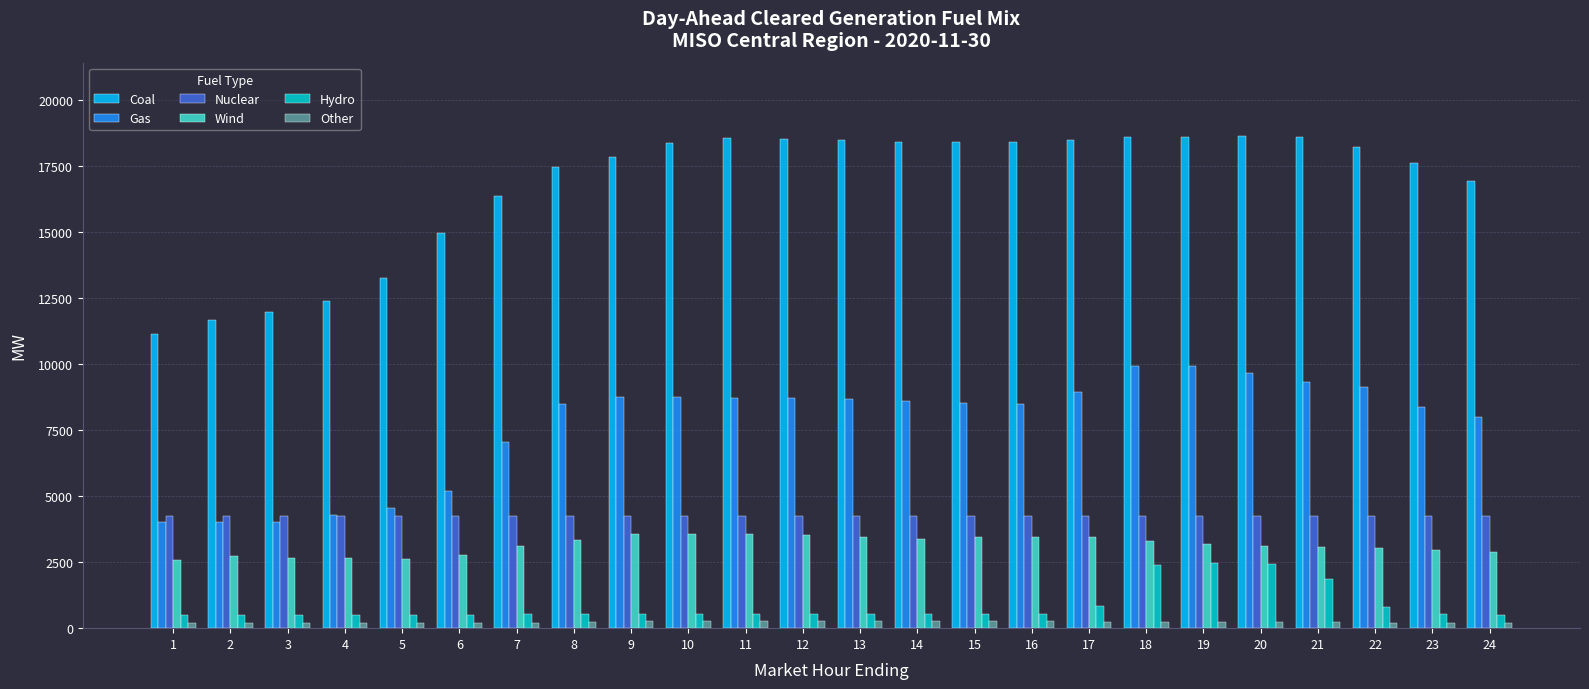

What is the greatest value displayed?

18630.3